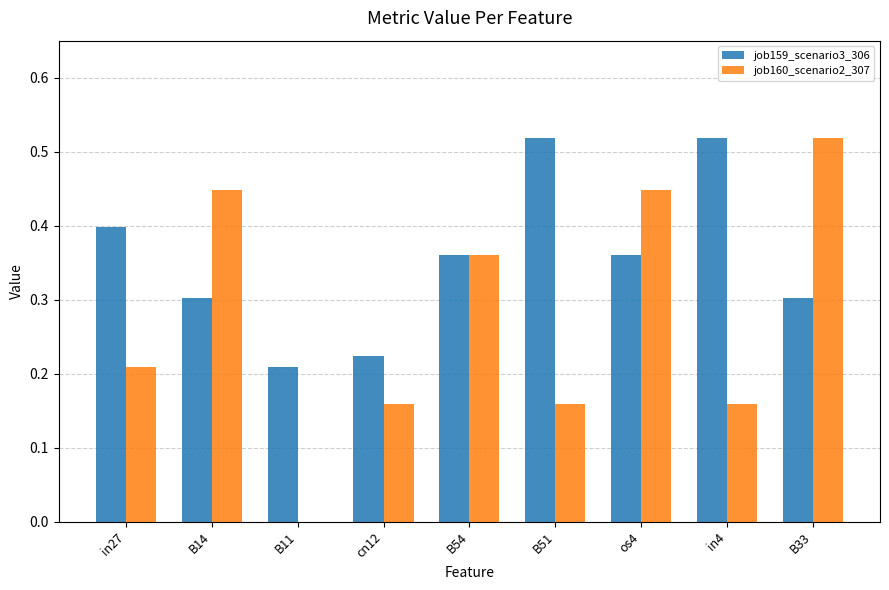

Is the value of job159_scenario3_306 at in4 greater than the value of job160_scenario2_307 at B14?

Yes